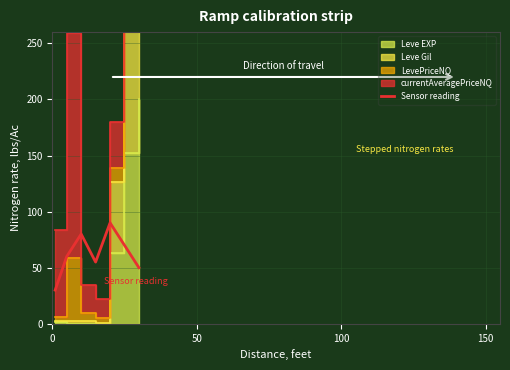

How many lines are shown in the chart?

1